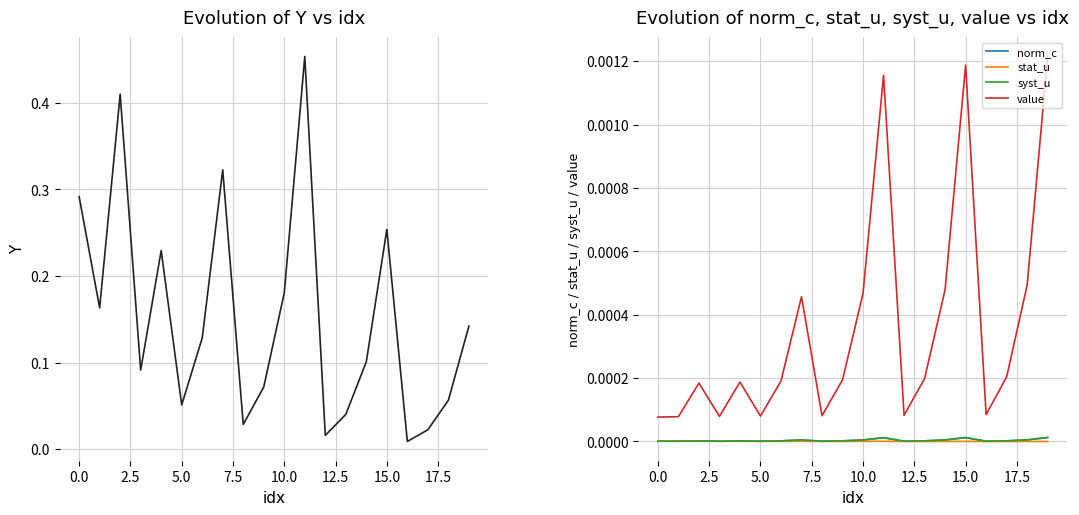

True or false: norm_c and value cross at least once.

False